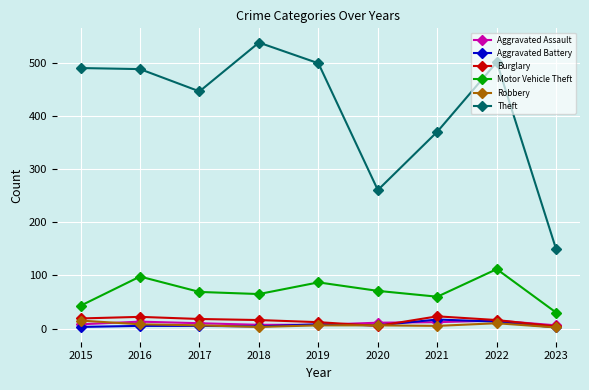

Which series has the widest spread of values?

Theft